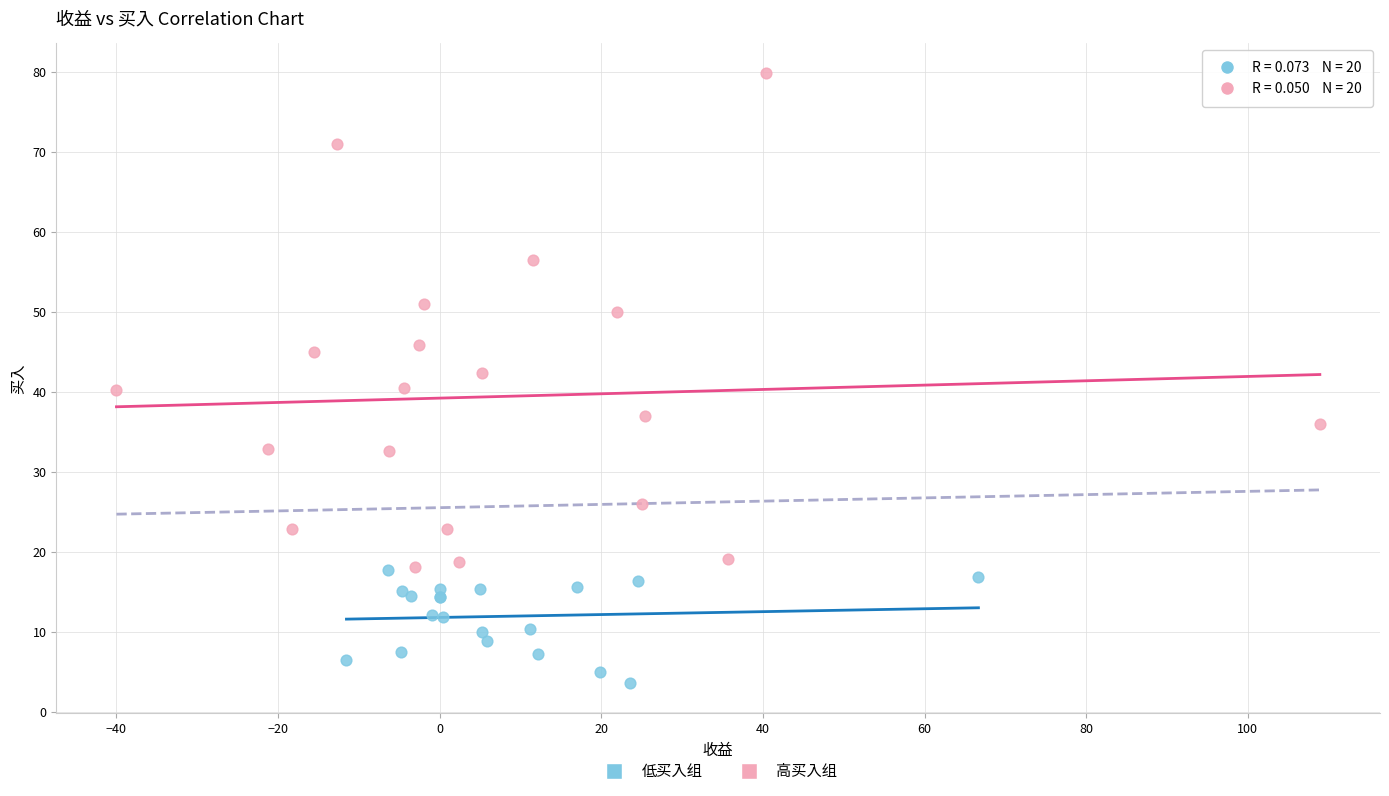

Which series has the largest Y range (max minus min)?

高买入组